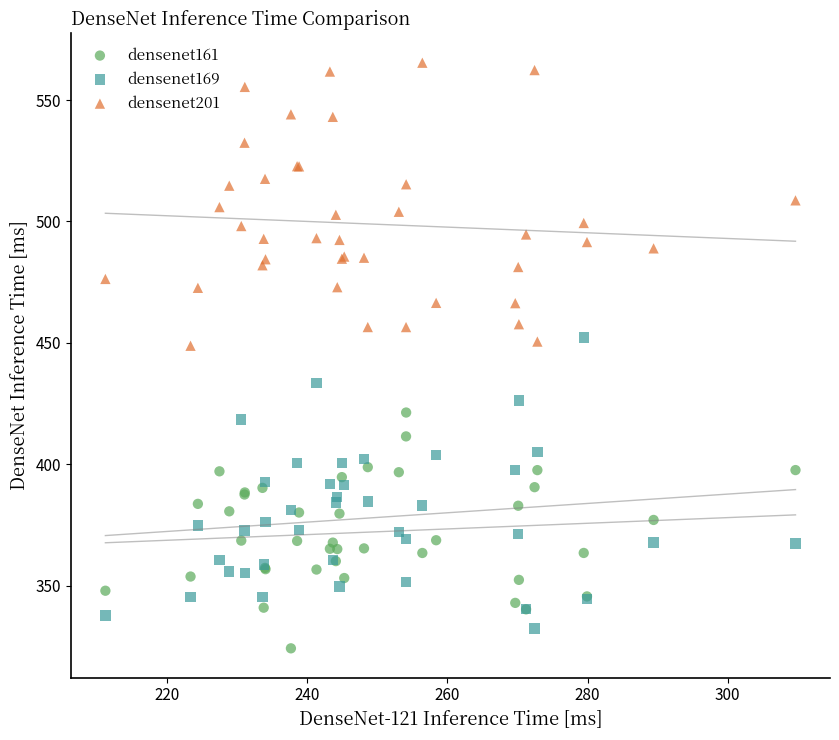

Which series has the largest Y range (max minus min)?

densenet169